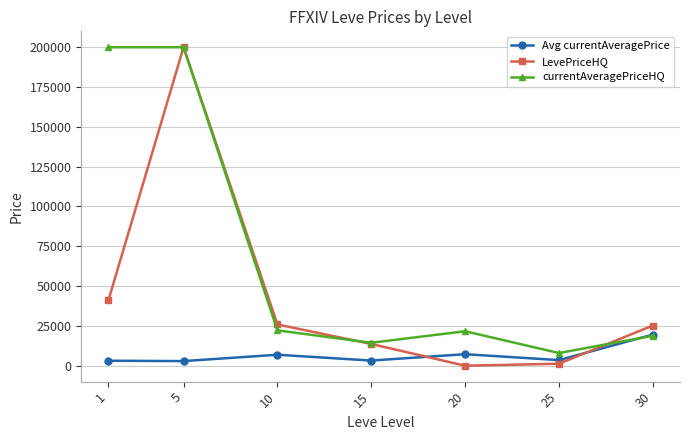

How many times do Avg currentAveragePrice and LevePriceHQ cross each other?

2